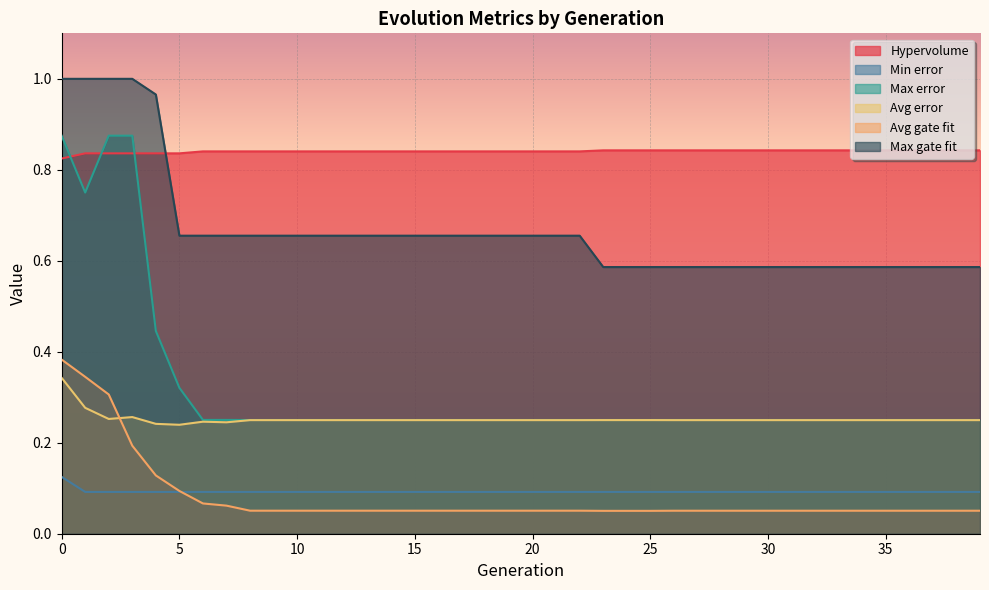

Count the number of data series in this chart.

6